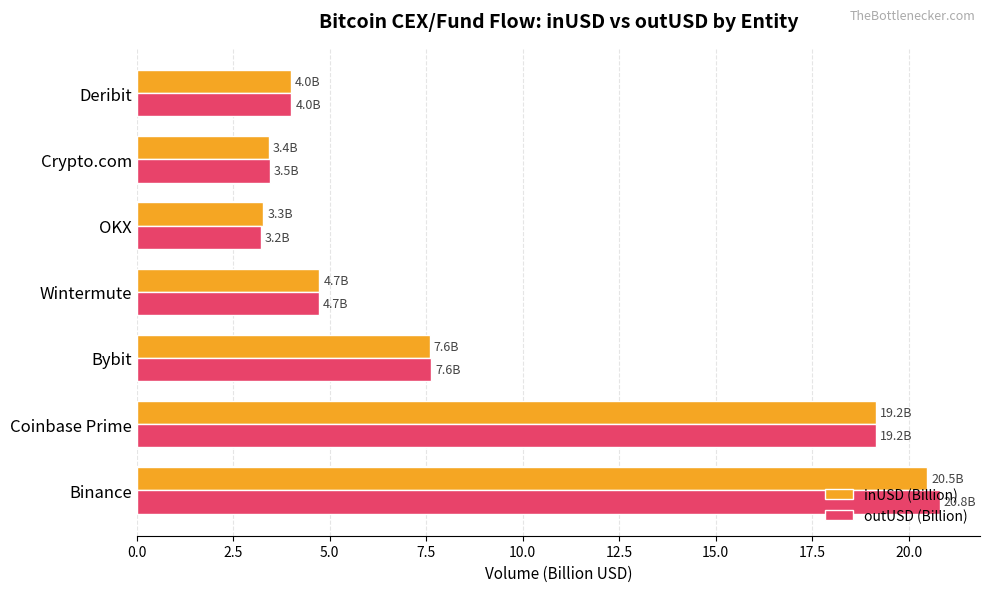

Where is inUSD (Billion) nearest to the value 11?

Bybit